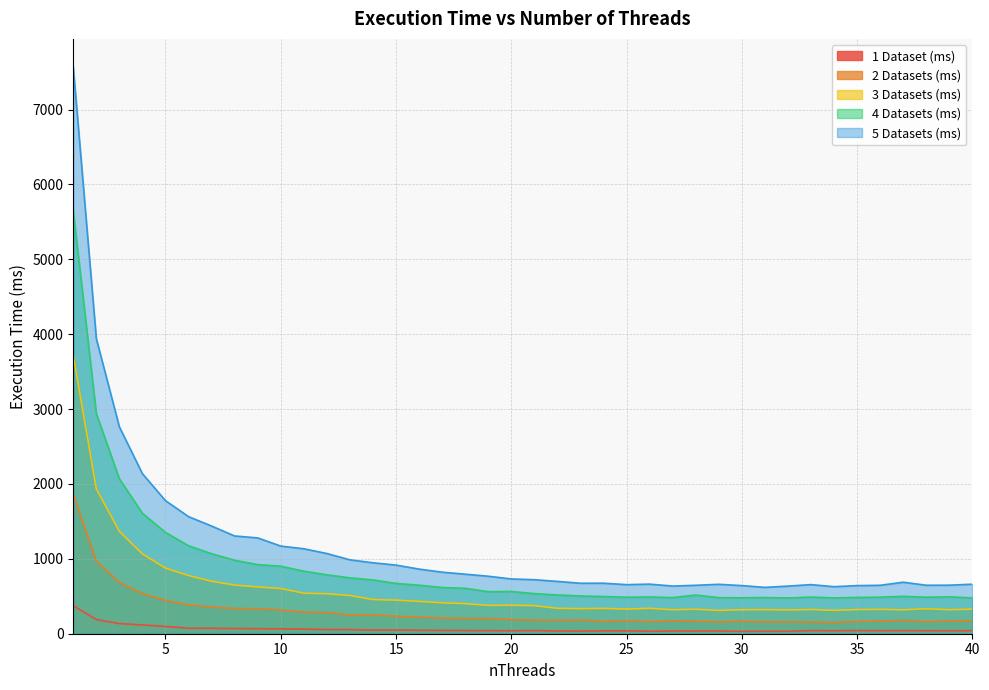

Reading left to right, list all the values displayed in this chart.

1 Dataset (ms): 373.4	190.1	135.3	117.4	97.1	73.2	72.6	69.3	67.7	65.1	62.6	55.4	55.7	48.0	49.3	46.6	44.2	42.4	41.4	39.5	42.4	35.6	34.7	38.3	38.7	33.2	35.6	35.2	35.9	32.2	32.5	32.4	41.1	40.4	42.7	40.5	41.6	40.1	39.7	40.0
2 Datasets (ms): 1861.1	967.3	684.8	535.0	443.7	384.9	357.1	336.3	334.0	315.9	289.1	282.2	250.0	251.3	233.0	221.3	209.5	203.2	203.0	188.8	180.7	178.3	180.9	164.6	175.8	162.4	171.3	166.5	158.0	167.1	156.4	157.7	155.7	150.5	163.9	169.3	177.7	161.0	170.6	168.9
3 Datasets (ms): 3719.2	1934.3	1367.4	1065.3	875.9	777.7	700.5	649.9	624.6	604.3	541.4	533.9	510.3	456.7	448.4	431.8	413.5	401.8	378.5	380.5	375.3	339.6	335.1	338.2	329.2	339.6	320.6	327.5	311.1	320.4	322.2	317.6	323.9	311.9	322.4	325.9	319.1	333.6	320.9	328.1
4 Datasets (ms): 5642.2	2939.6	2068.7	1608.7	1352.7	1175.0	1068.6	981.0	922.9	902.1	835.5	787.1	746.3	718.5	671.5	648.3	617.1	606.8	562.3	564.3	535.7	517.7	504.6	497.0	487.8	490.4	483.1	516.5	481.9	479.8	483.7	477.7	489.6	478.5	484.8	488.1	499.8	487.8	492.9	478.0
5 Datasets (ms): 7565.3	3939.8	2761.9	2136.9	1776.9	1563.4	1437.8	1305.3	1279.6	1170.4	1134.7	1071.1	986.9	947.4	916.6	862.9	821.9	795.0	767.6	731.3	721.3	698.8	674.0	674.5	655.5	662.0	636.7	646.6	660.0	642.8	618.8	635.9	655.7	628.0	642.6	646.6	687.8	647.4	648.1	661.3